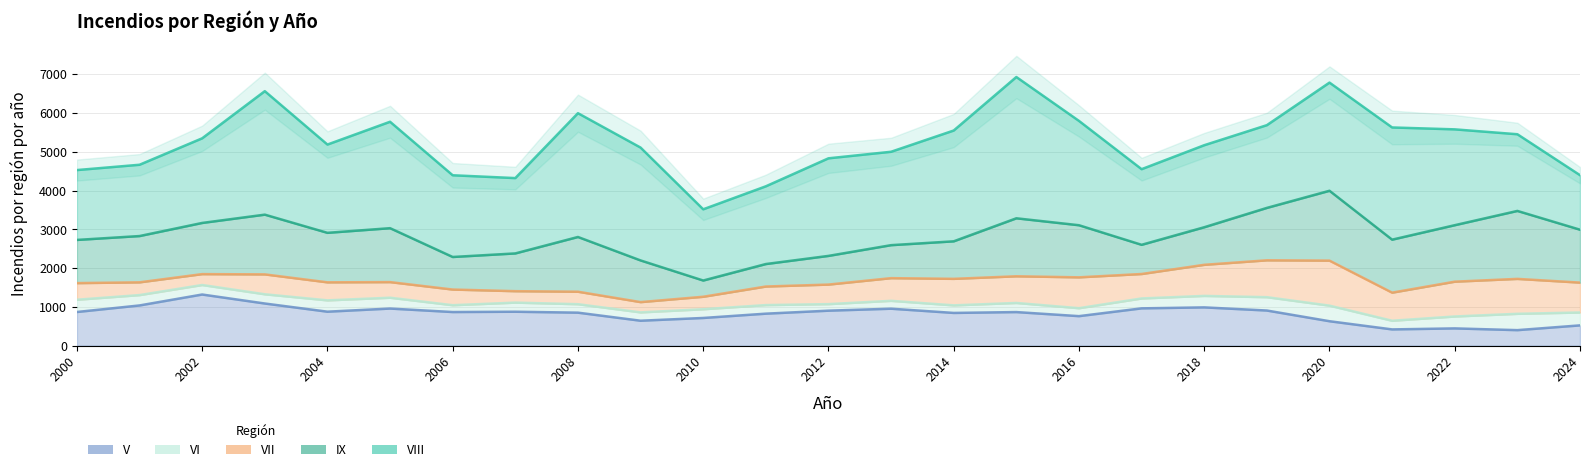

How many interior local valleys does the VI series have?

7